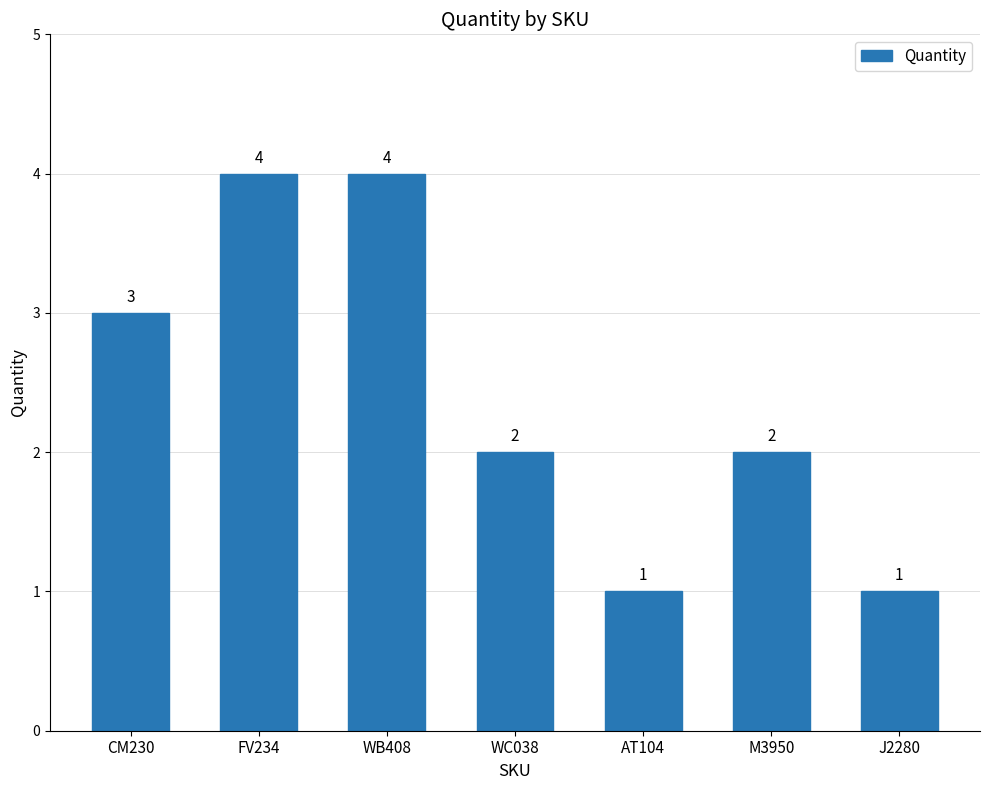

What is the value of the 3rd bar from the left?

4